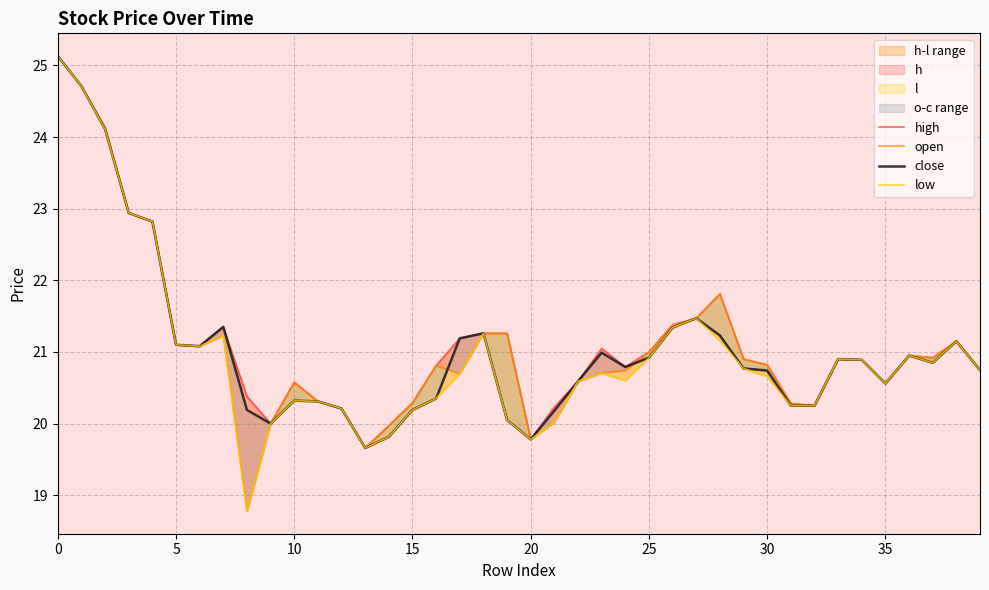

How many lines are shown in the chart?

4